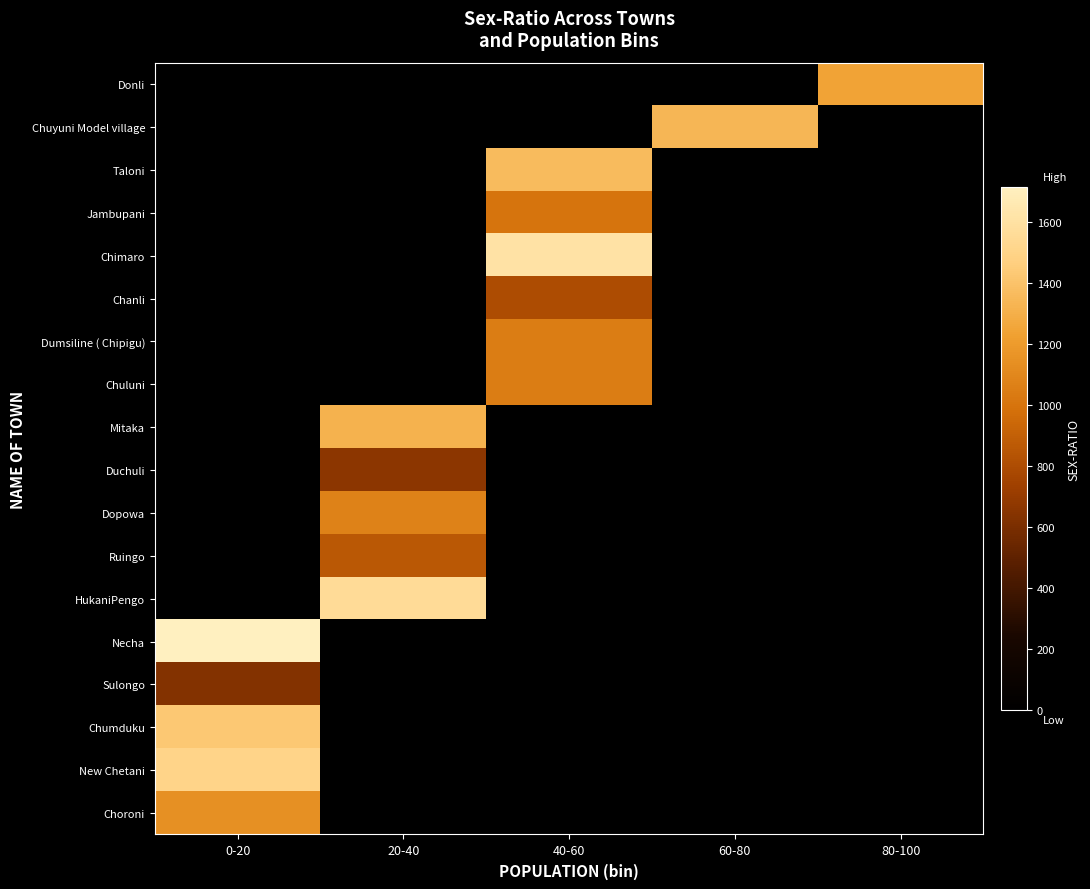

What is the spread (max minus min) of values at 80-100?

1243